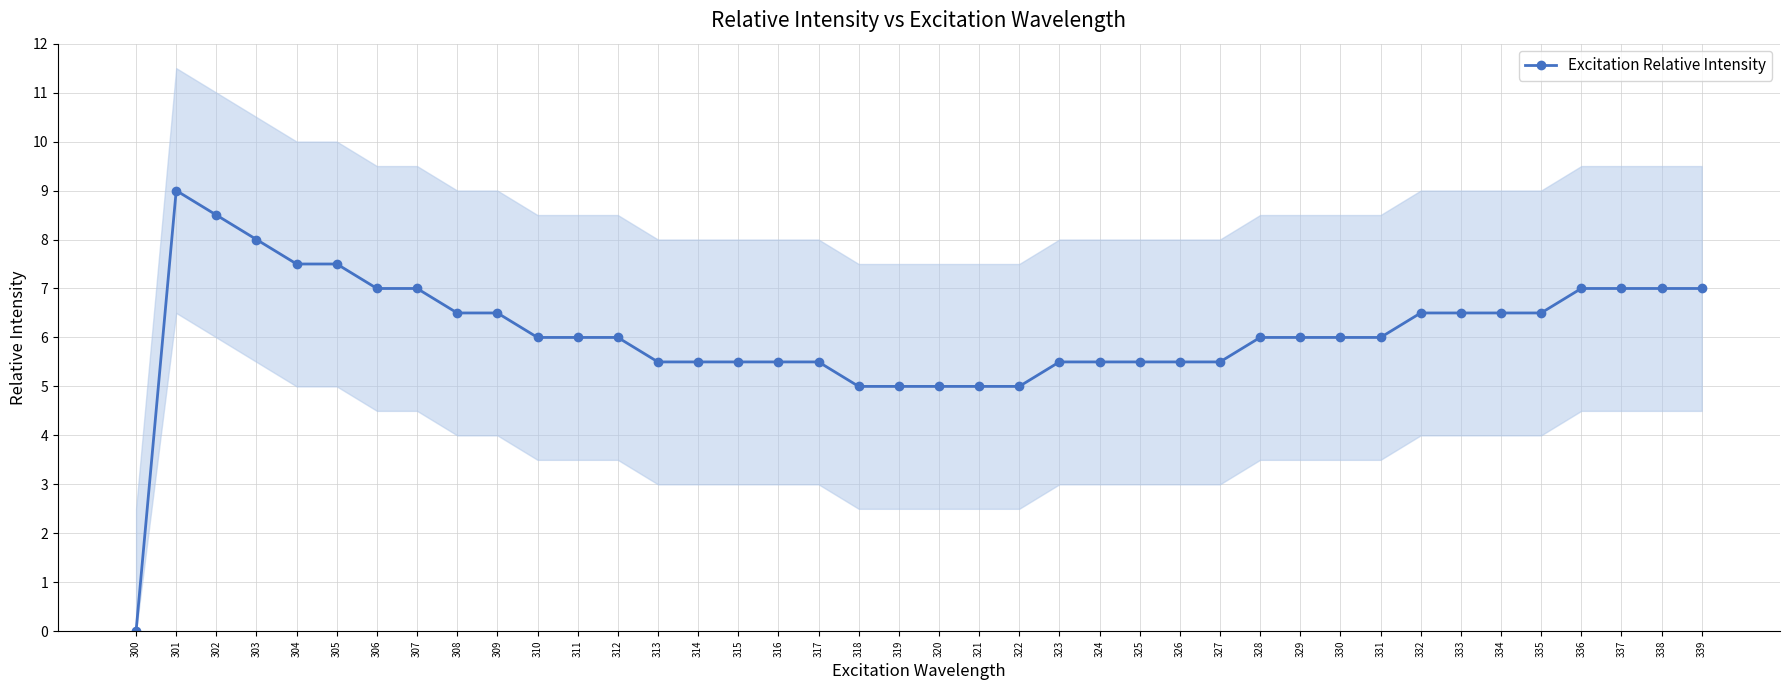

Where is the first local maximum?

301